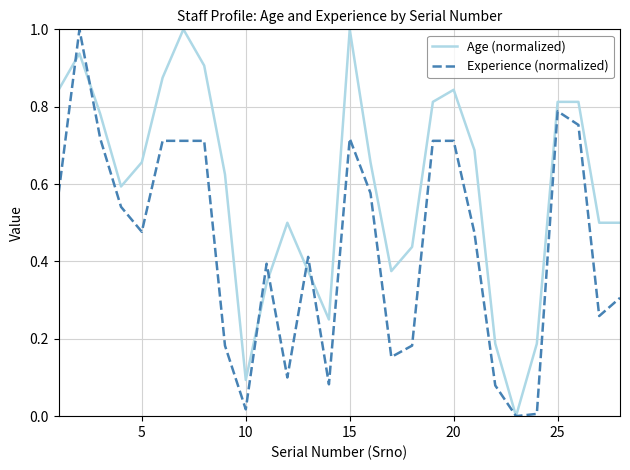

Rank the series by their average value, from highest to lowest.

Age (normalized), Experience (normalized)